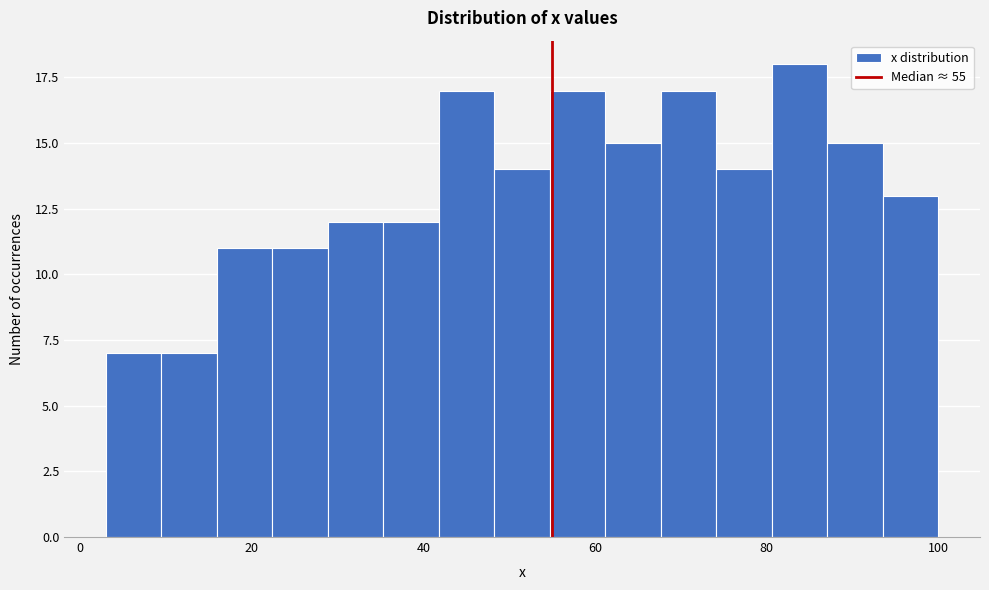

Around what value on the x-axis is the tallest bar? Give the approximate position of its centre, as read against the axis.

84